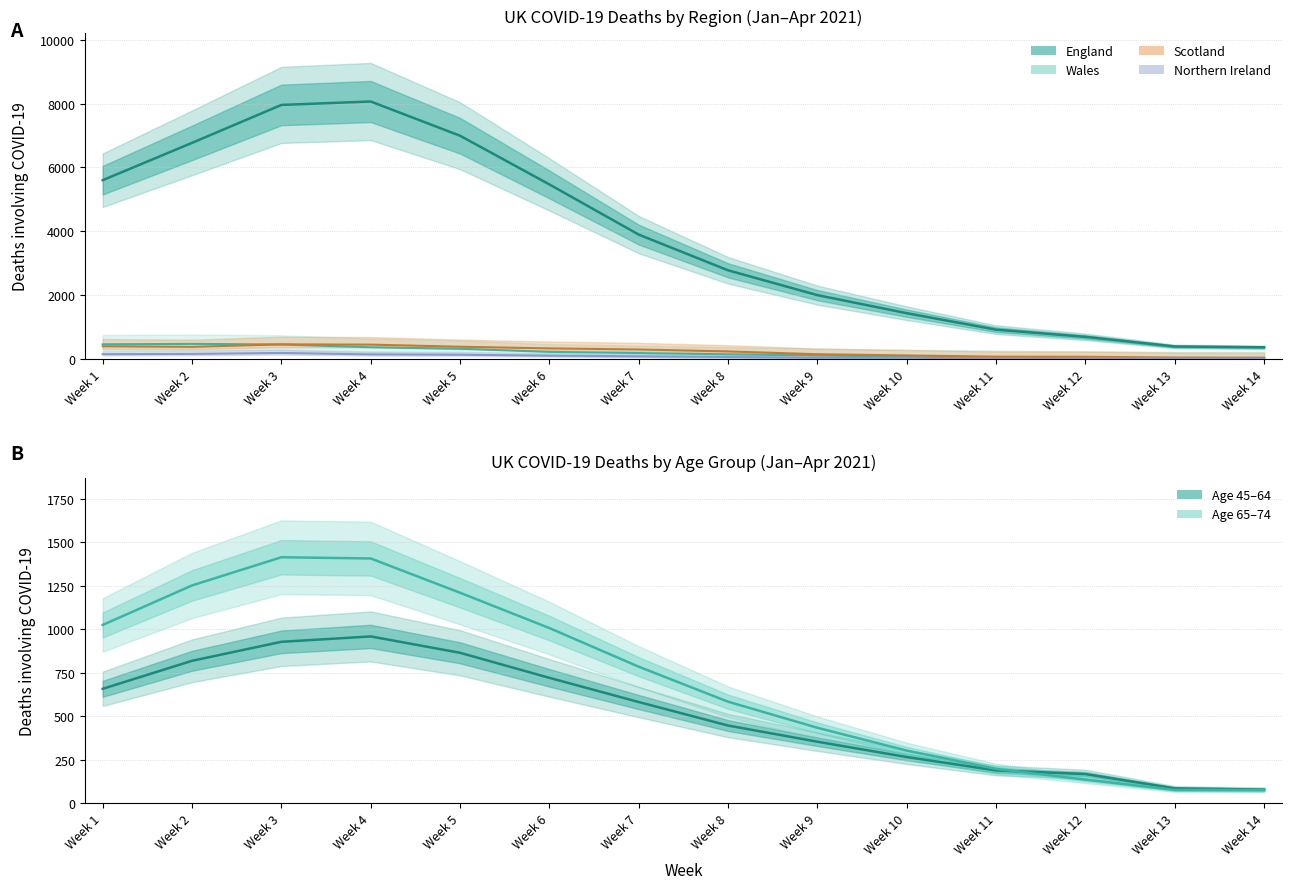

At which category does Scotland reach its first local valley?

Week 2